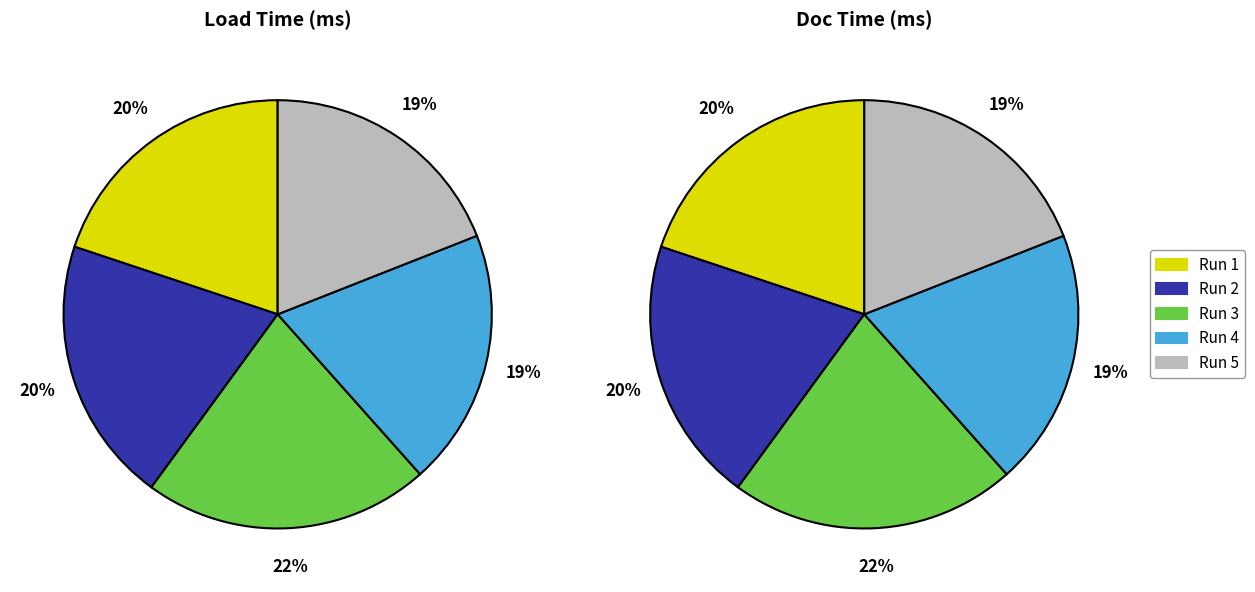

Is the sum of 325 and 350 greater than half?

No